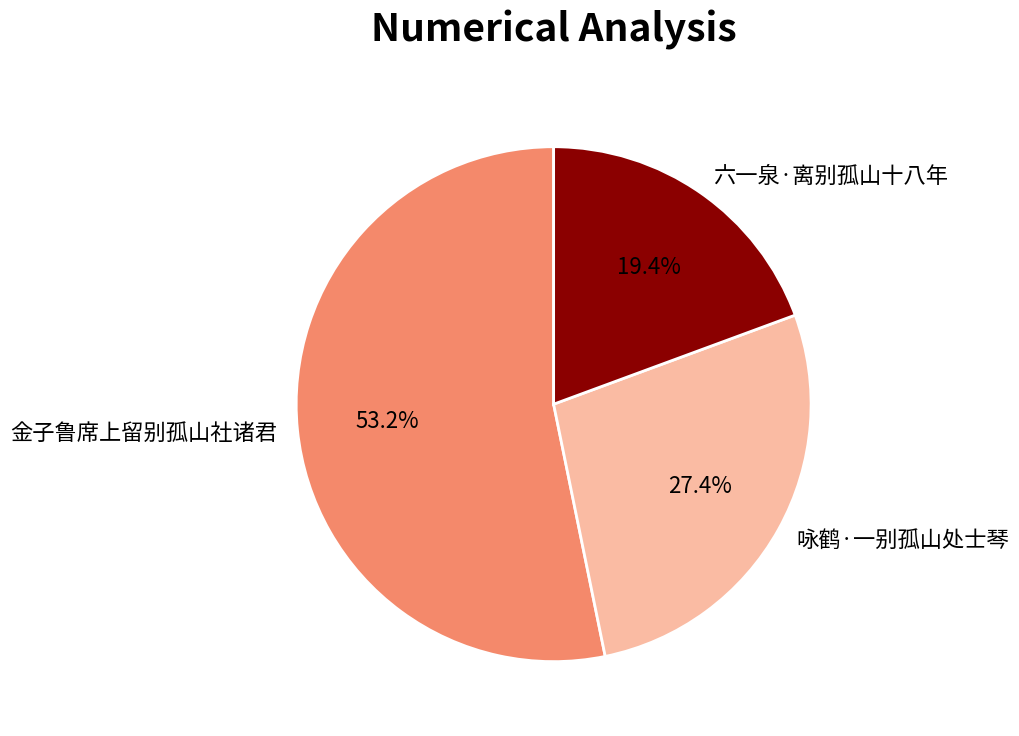

Which category has the biggest portion of the pie?

金子鲁席上留别孤山社诸君